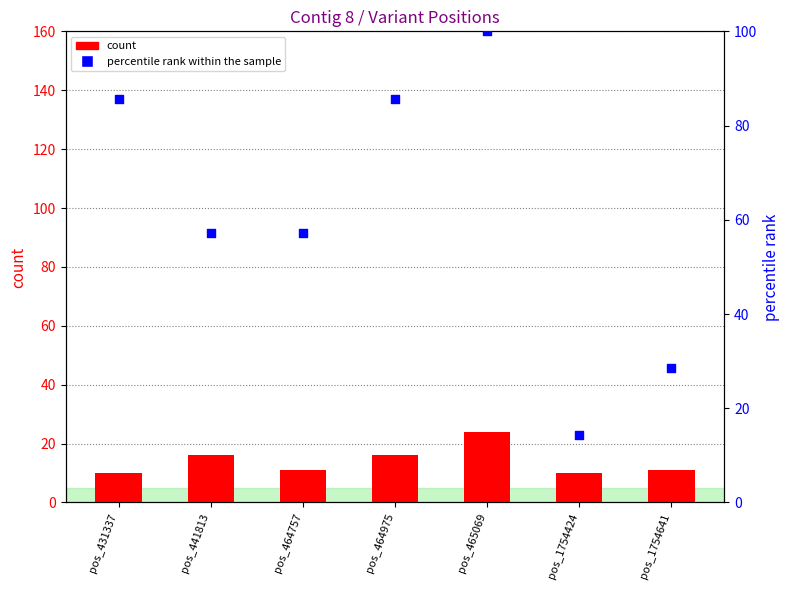

At how many categories does at least one series exceed 65?

3